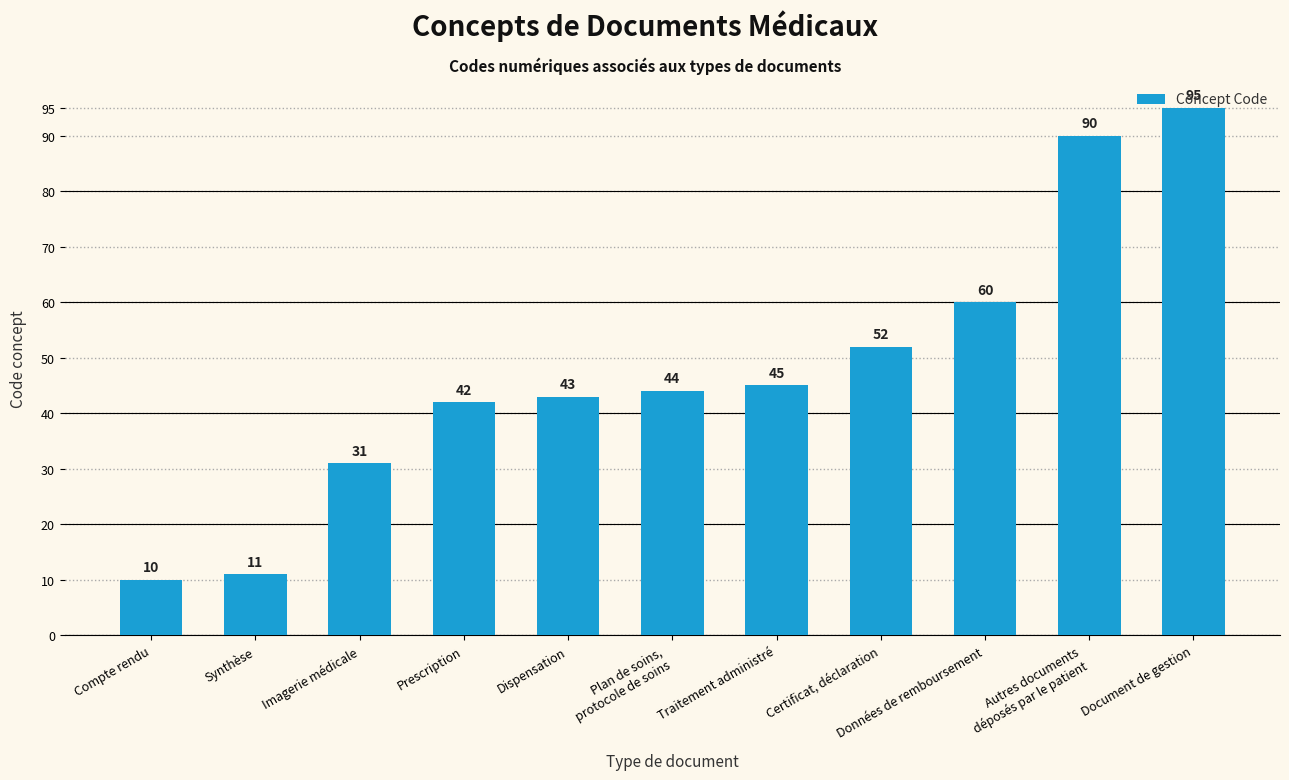

List the labels in order of value, largest first.

Document de gestion, Autres documents
déposés par le patient, Données de remboursement, Certificat, déclaration, Traitement administré, Plan de soins,
protocole de soins, Dispensation, Prescription, Imagerie médicale, Synthèse, Compte rendu